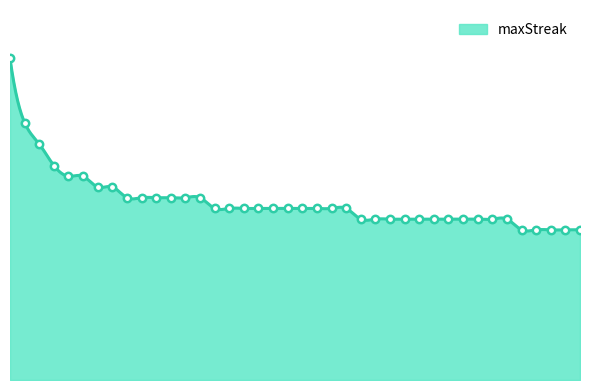

Between 45 and 75, which is larger?

75